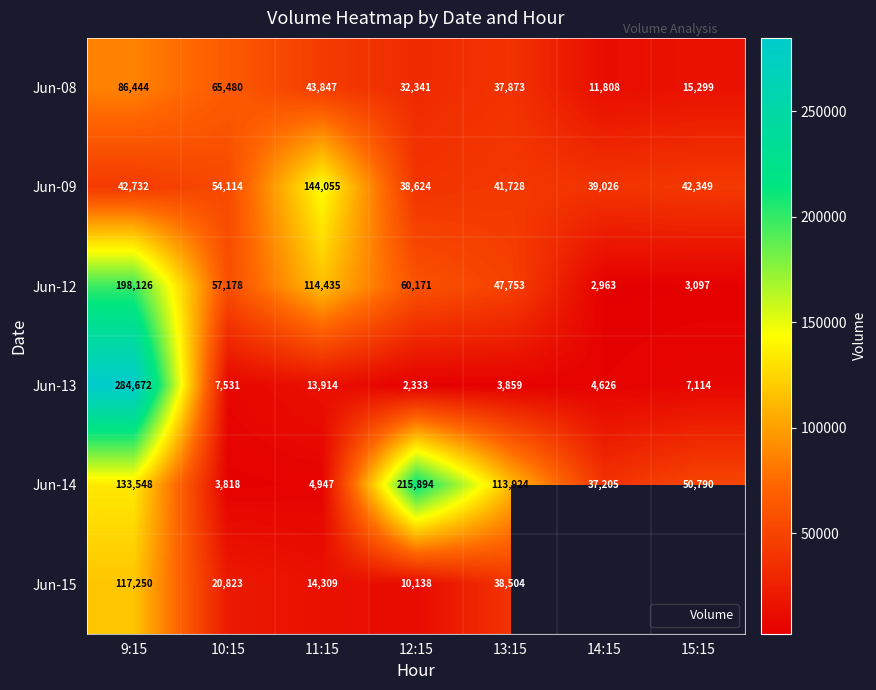

At which category is the sum across all series the highest?

9:15